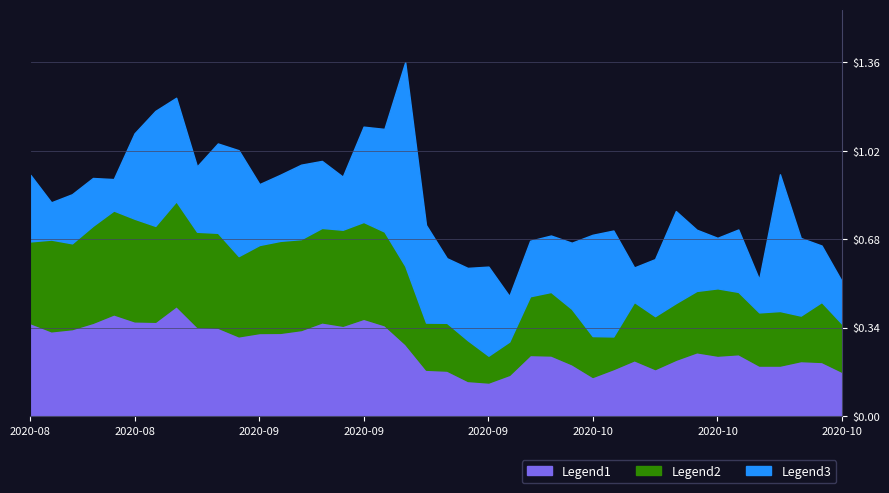

What is the value of the Low point at the 26th from the left?

0.5